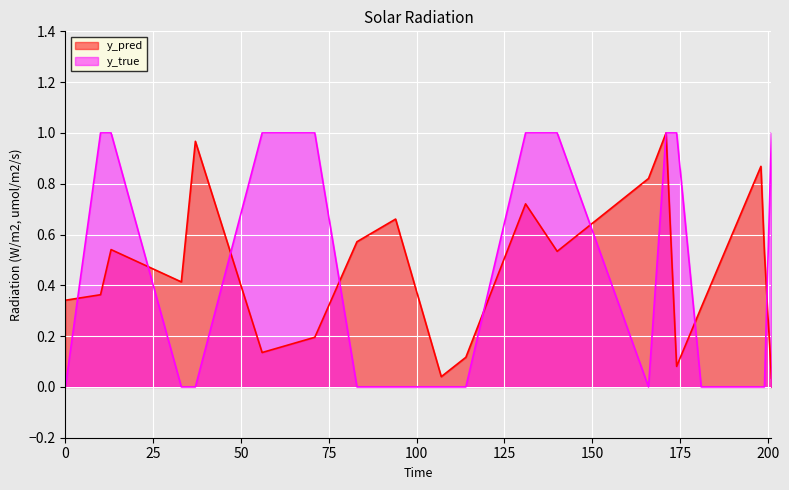

Which series ends up on top after the final intersection of y_pred and y_true?

y_true